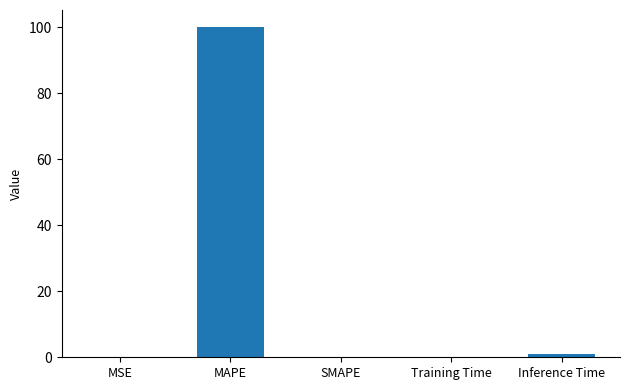

What is the maximum value shown in the chart?

100.2